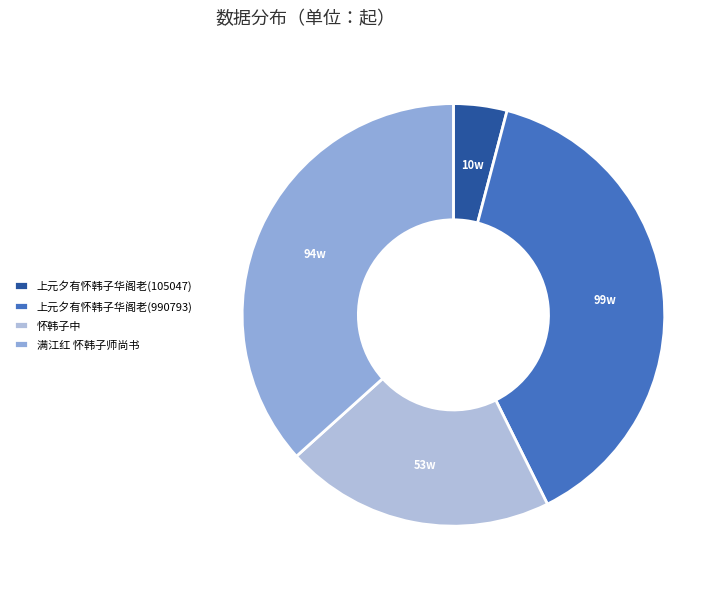

Which category has the smallest portion of the pie?

上元夕有怀韩子华阁老(105047)